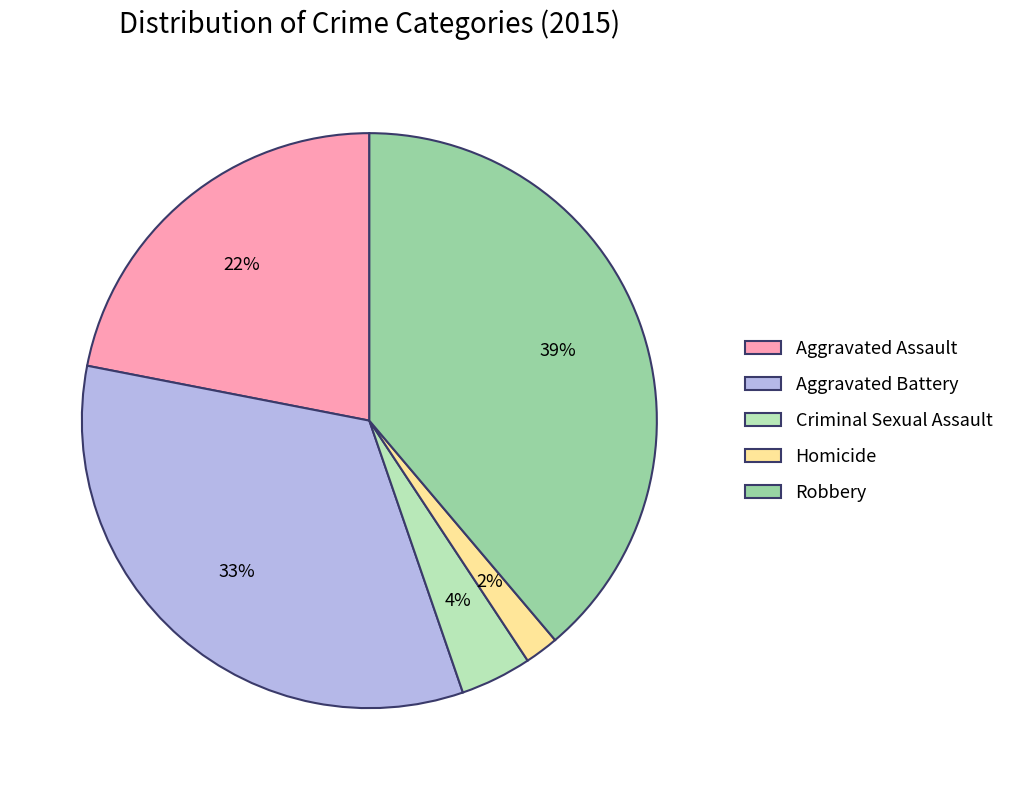

Between Robbery and Homicide, which is larger?

Robbery